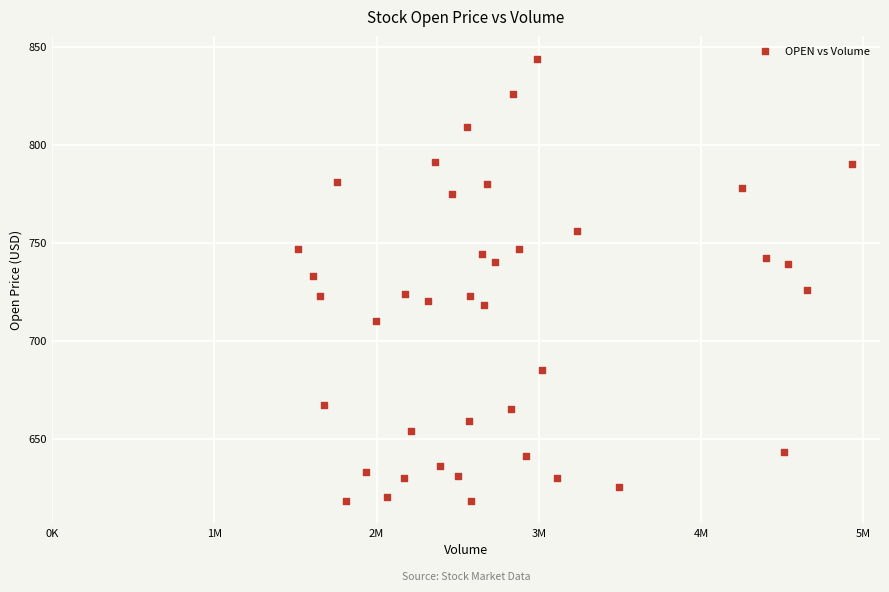

What is the range of Y values (max minus min)?

226